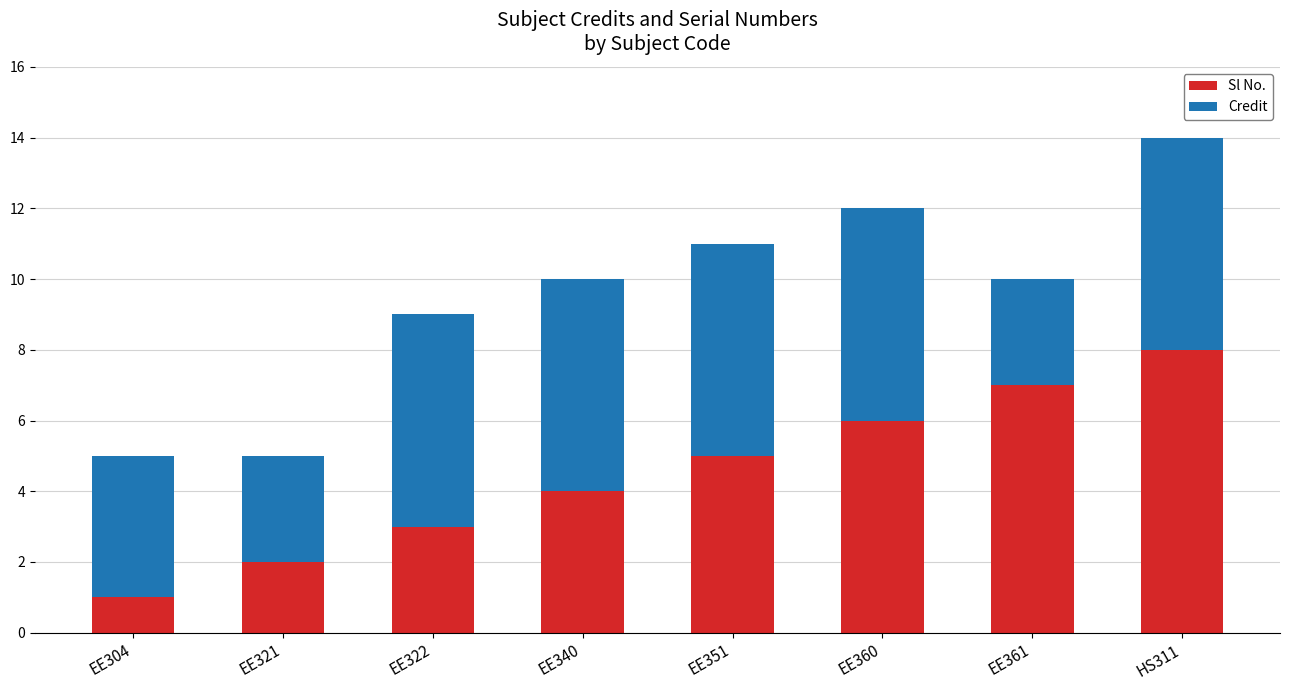

Read the Sl No. value at EE340.

4